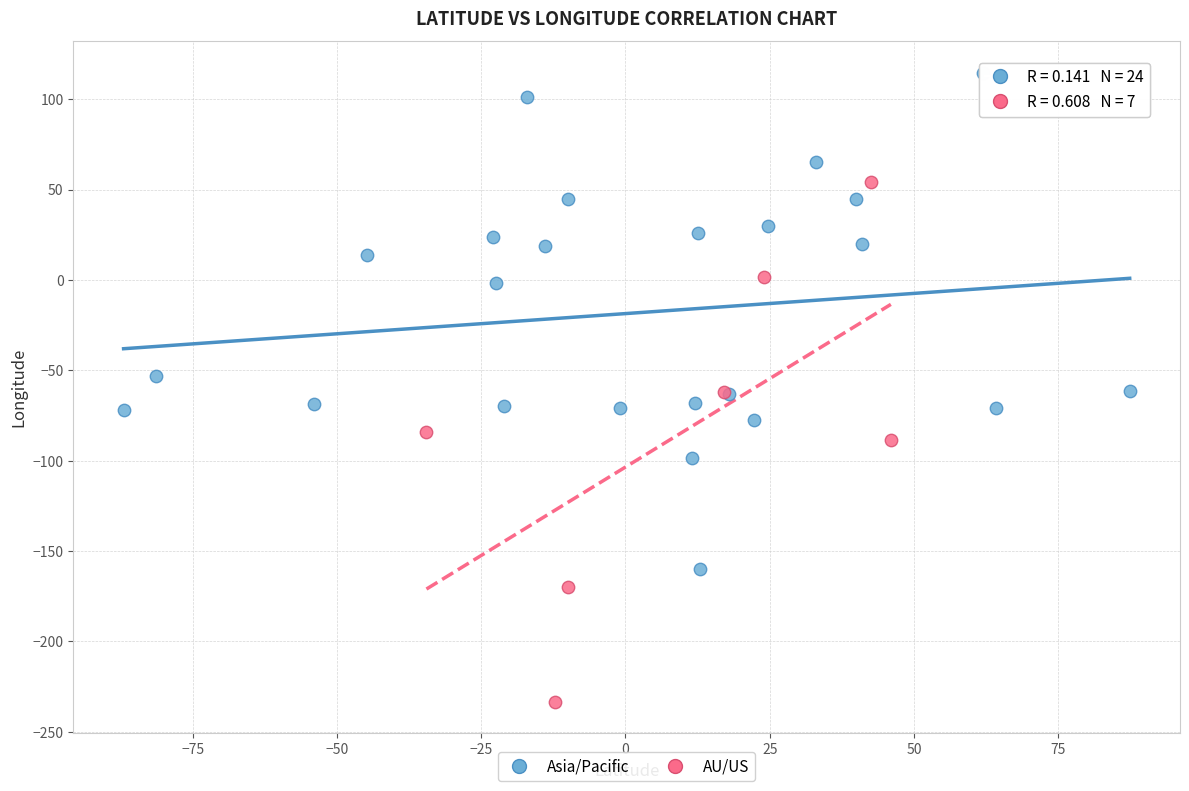

Which series contains the highest Y value?

Asia/Pacific